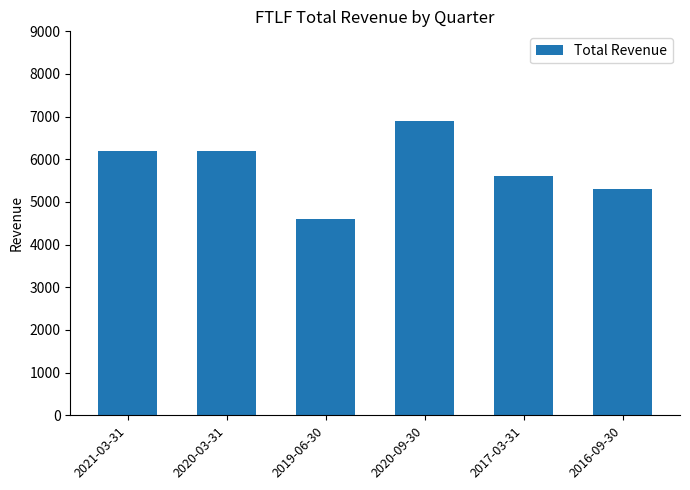

The value at 2017-03-31 is 9490. True or false?

False